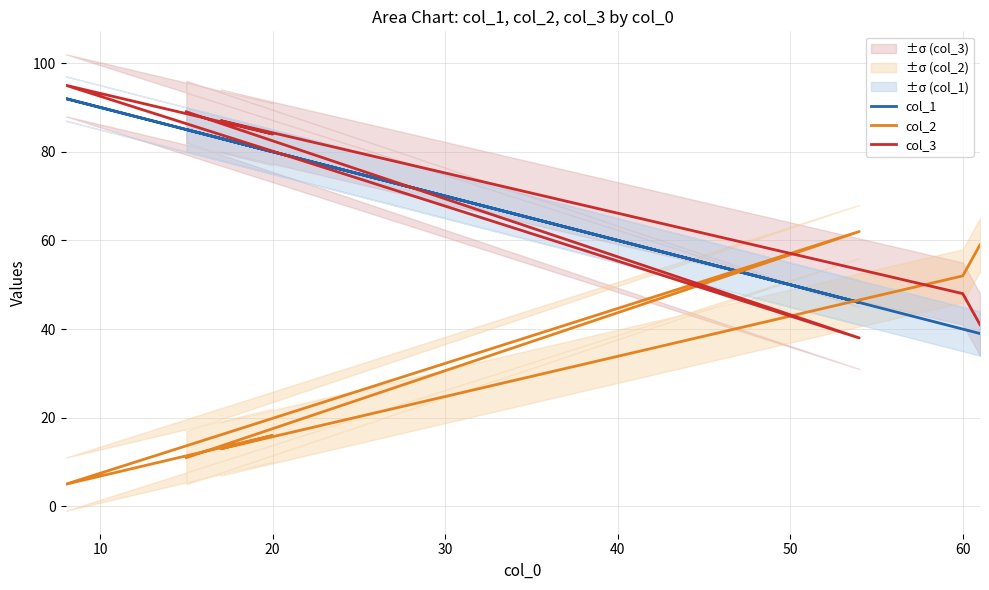

Count the number of data series in this chart.

3